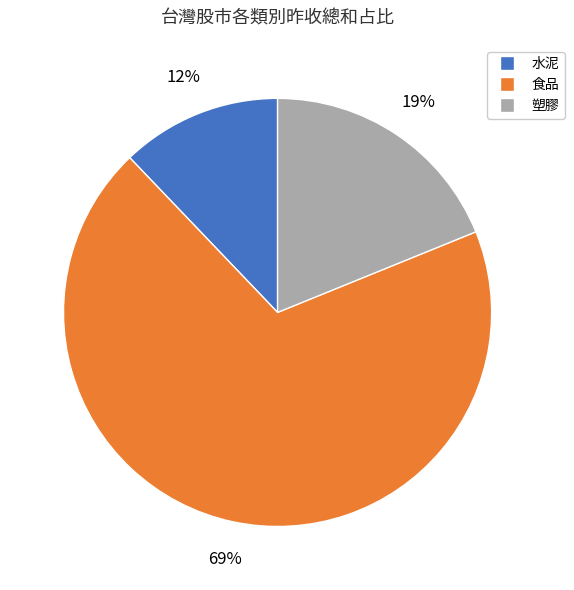

Which slice is the smallest?

水泥